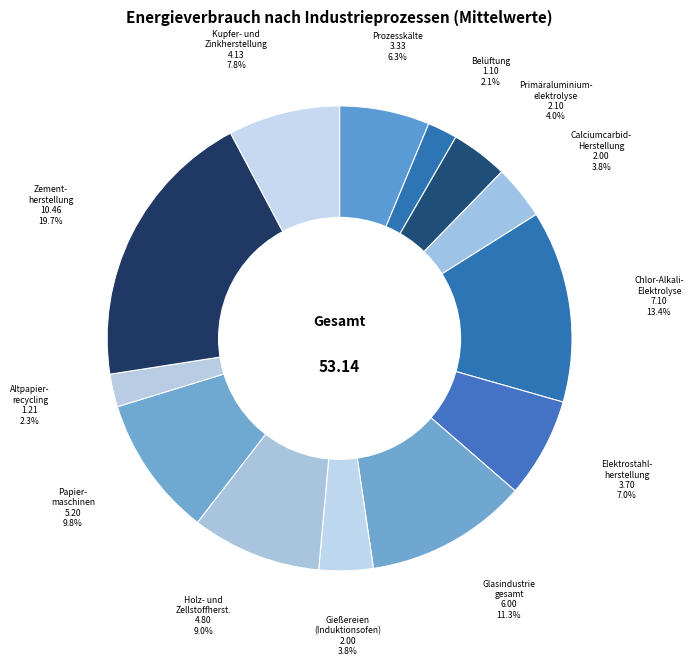

Do Gießereien (Induktionsofen) and Kupfer- und Zinkherstellung together represent more than half of the pie?

No